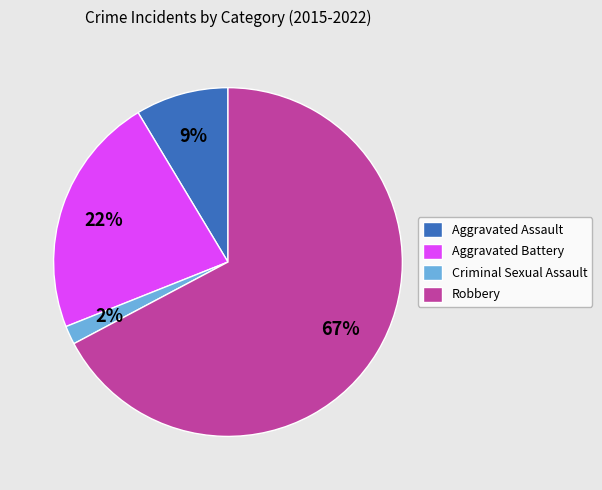

True or false: Aggravated Battery accounts for 15% of the total.

False